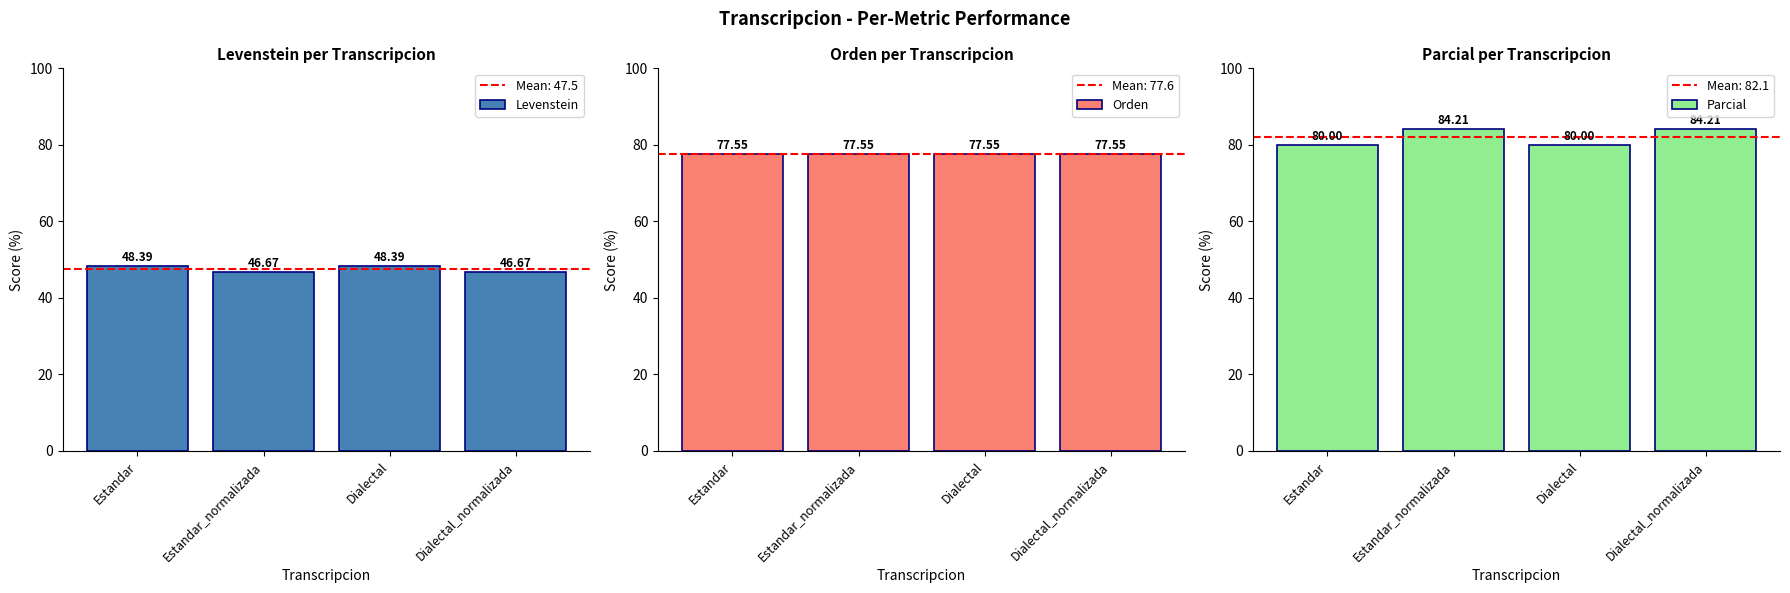

What is the sum of all Parcial values?

328.4